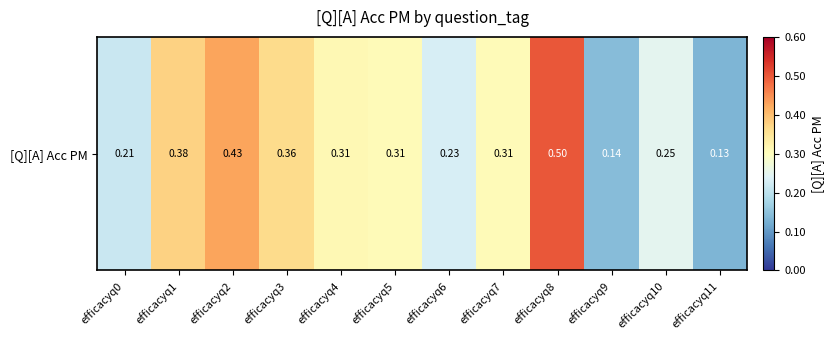

Count the number of data series in this chart.

1